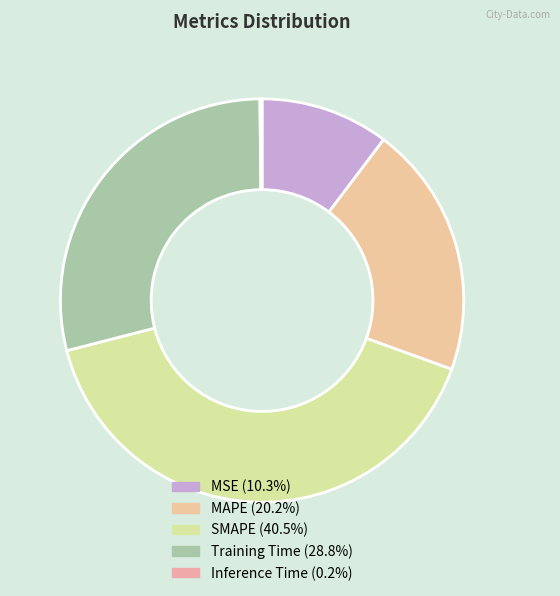

What percentage do MSE and SMAPE together represent?

50.8%